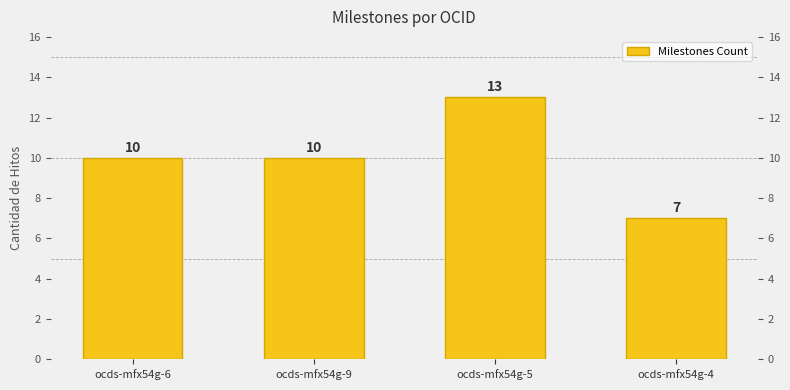

What is the difference between the maximum and second lowest values?

3